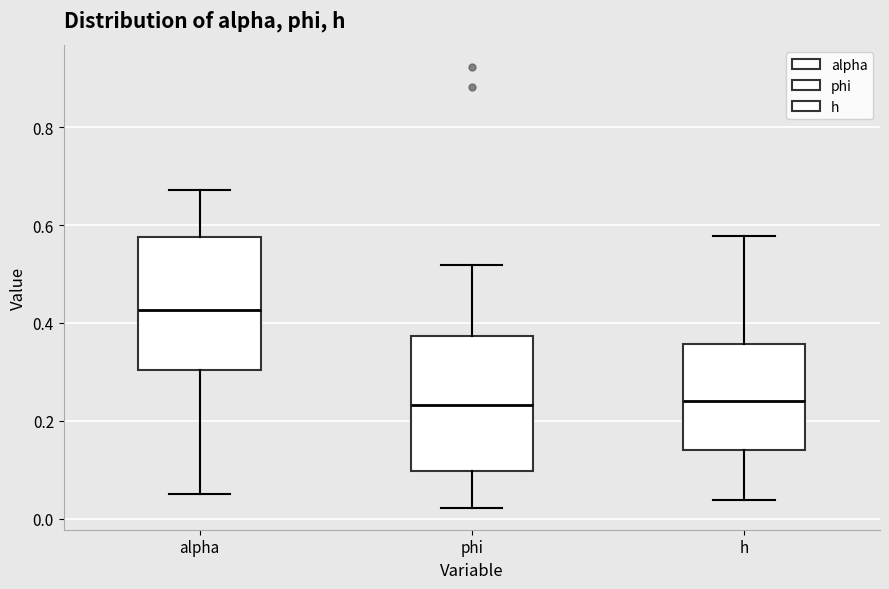

Reading left to right, read every box against the y-axis: the position of its median line, the range the box covers, and the ends of its whiskers. The values are not printed on the chart, so give them approximately, as read against the axis.

alpha: median 0.42, box 0.30 to 0.58, whiskers 0.06 to 0.68
phi: median 0.24, box 0.10 to 0.38, whiskers 0.02 to 0.52
h: median 0.24, box 0.14 to 0.36, whiskers 0.04 to 0.58